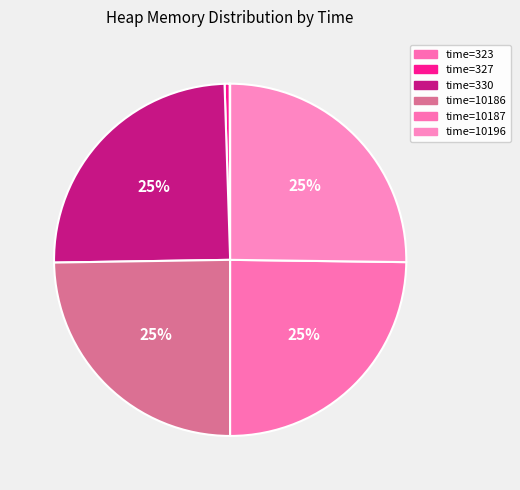

To the nearest percent, what is the average slice percentage?

17%